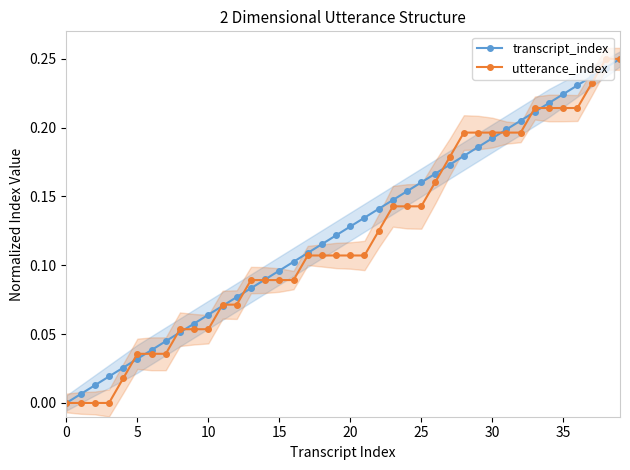

Reading left to right, list all the values displayed in this chart.

transcript_index: 0.0	0.0	0.0	0.0	0.0	0.0	0.0	0.0	0.1	0.1	0.1	0.1	0.1	0.1	0.1	0.1	0.1	0.1	0.1	0.1	0.1	0.1	0.1	0.1	0.2	0.2	0.2	0.2	0.2	0.2	0.2	0.2	0.2	0.2	0.2	0.2	0.2	0.2	0.2	0.2
utterance_index: 0.0	0.0	0.0	0.0	0.0	0.0	0.0	0.0	0.1	0.1	0.1	0.1	0.1	0.1	0.1	0.1	0.1	0.1	0.1	0.1	0.1	0.1	0.1	0.1	0.1	0.1	0.2	0.2	0.2	0.2	0.2	0.2	0.2	0.2	0.2	0.2	0.2	0.2	0.2	0.2